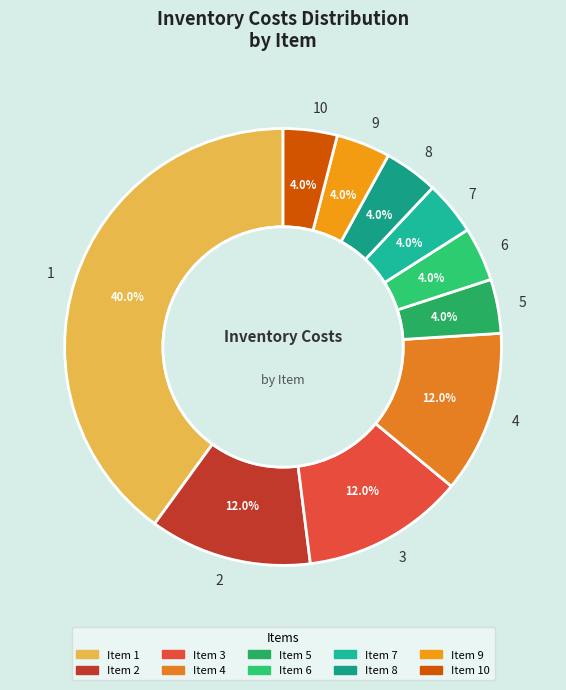

Is it true that 2 is 12% of the pie?

True